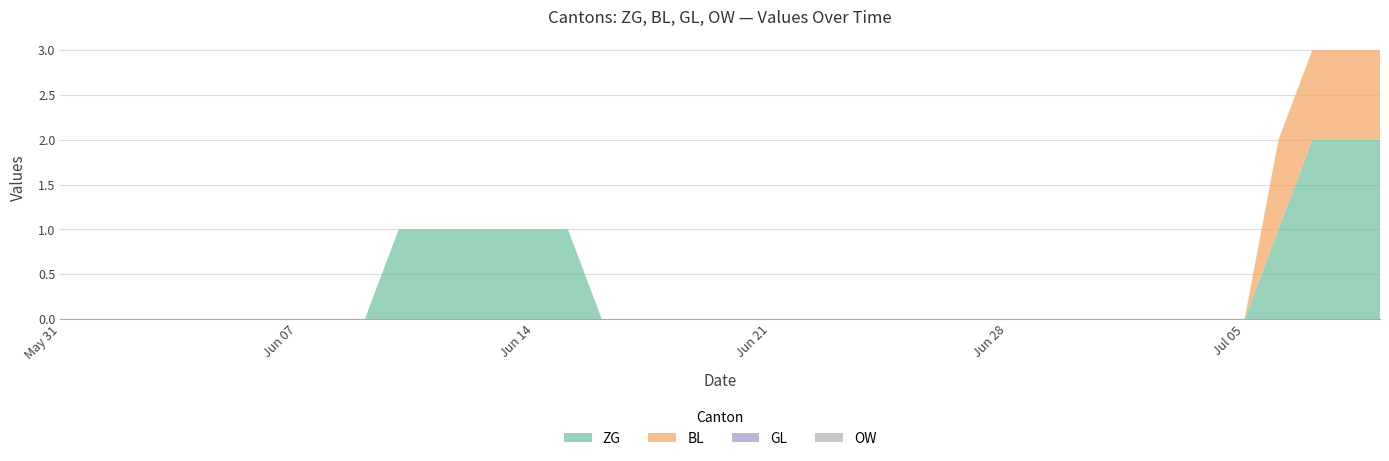

Reading left to right, list all the values displayed in this chart.

ZG: 2020-05-31=0	2020-06-01=0	2020-06-02=0	2020-06-03=0	2020-06-04=0	2020-06-05=0	2020-06-06=0	2020-06-07=0	2020-06-08=0	2020-06-09=0	2020-06-10=1	2020-06-11=1	2020-06-12=1	2020-06-13=1	2020-06-14=1	2020-06-15=1	2020-06-16=0	2020-06-17=0	2020-06-18=0	2020-06-19=0	2020-06-20=0	2020-06-21=0	2020-06-22=0	2020-06-23=0	2020-06-24=0	2020-06-25=0	2020-06-26=0	2020-06-27=0	2020-06-28=0	2020-06-29=0	2020-06-30=0	2020-07-01=0	2020-07-02=0	2020-07-03=0	2020-07-04=0	2020-07-05=0	2020-07-06=1	2020-07-07=2	2020-07-08=2	2020-07-09=2
BL: 2020-05-31=0	2020-06-01=0	2020-06-02=0	2020-06-03=0	2020-06-04=0	2020-06-05=0	2020-06-06=0	2020-06-07=0	2020-06-08=0	2020-06-09=0	2020-06-10=0	2020-06-11=0	2020-06-12=0	2020-06-13=0	2020-06-14=0	2020-06-15=0	2020-06-16=0	2020-06-17=0	2020-06-18=0	2020-06-19=0	2020-06-20=0	2020-06-21=0	2020-06-22=0	2020-06-23=0	2020-06-24=0	2020-06-25=0	2020-06-26=0	2020-06-27=0	2020-06-28=0	2020-06-29=0	2020-06-30=0	2020-07-01=0	2020-07-02=0	2020-07-03=0	2020-07-04=0	2020-07-05=0	2020-07-06=1	2020-07-07=1	2020-07-08=1	2020-07-09=1
GL: 2020-05-31=0	2020-06-01=0	2020-06-02=0	2020-06-03=0	2020-06-04=0	2020-06-05=0	2020-06-06=0	2020-06-07=0	2020-06-08=0	2020-06-09=0	2020-06-10=0	2020-06-11=0	2020-06-12=0	2020-06-13=0	2020-06-14=0	2020-06-15=0	2020-06-16=0	2020-06-17=0	2020-06-18=0	2020-06-19=0	2020-06-20=0	2020-06-21=0	2020-06-22=0	2020-06-23=0	2020-06-24=0	2020-06-25=0	2020-06-26=0	2020-06-27=0	2020-06-28=0	2020-06-29=0	2020-06-30=0	2020-07-01=0	2020-07-02=0	2020-07-03=0	2020-07-04=0	2020-07-05=0	2020-07-06=0	2020-07-07=0	2020-07-08=0	2020-07-09=0
OW: 2020-05-31=0	2020-06-01=0	2020-06-02=0	2020-06-03=0	2020-06-04=0	2020-06-05=0	2020-06-06=0	2020-06-07=0	2020-06-08=0	2020-06-09=0	2020-06-10=0	2020-06-11=0	2020-06-12=0	2020-06-13=0	2020-06-14=0	2020-06-15=0	2020-06-16=0	2020-06-17=0	2020-06-18=0	2020-06-19=0	2020-06-20=0	2020-06-21=0	2020-06-22=0	2020-06-23=0	2020-06-24=0	2020-06-25=0	2020-06-26=0	2020-06-27=0	2020-06-28=0	2020-06-29=0	2020-06-30=0	2020-07-01=0	2020-07-02=0	2020-07-03=0	2020-07-04=0	2020-07-05=0	2020-07-06=0	2020-07-07=0	2020-07-08=0	2020-07-09=0